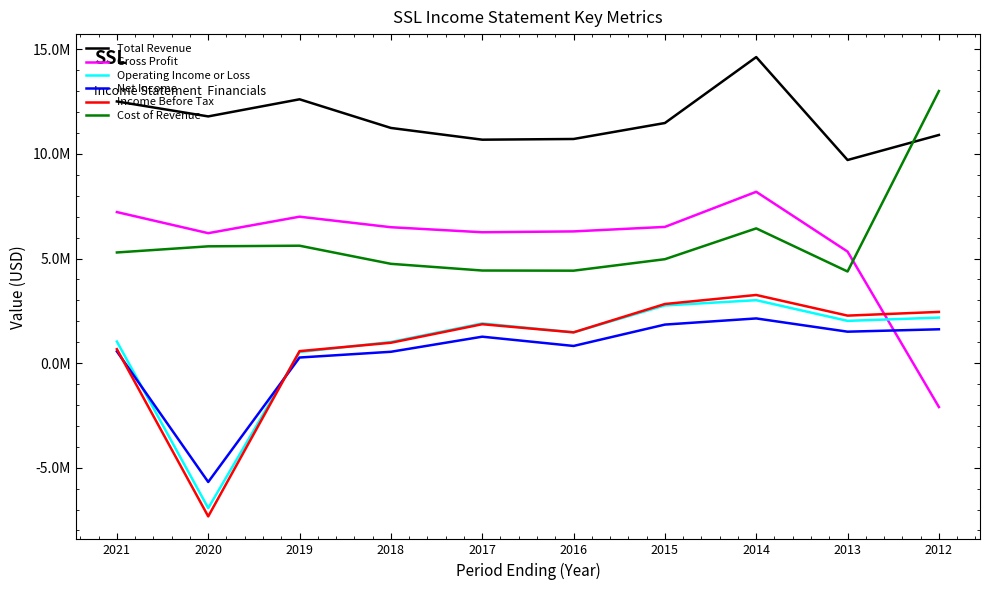

How many interior local peaks does the Net Income series have?

2